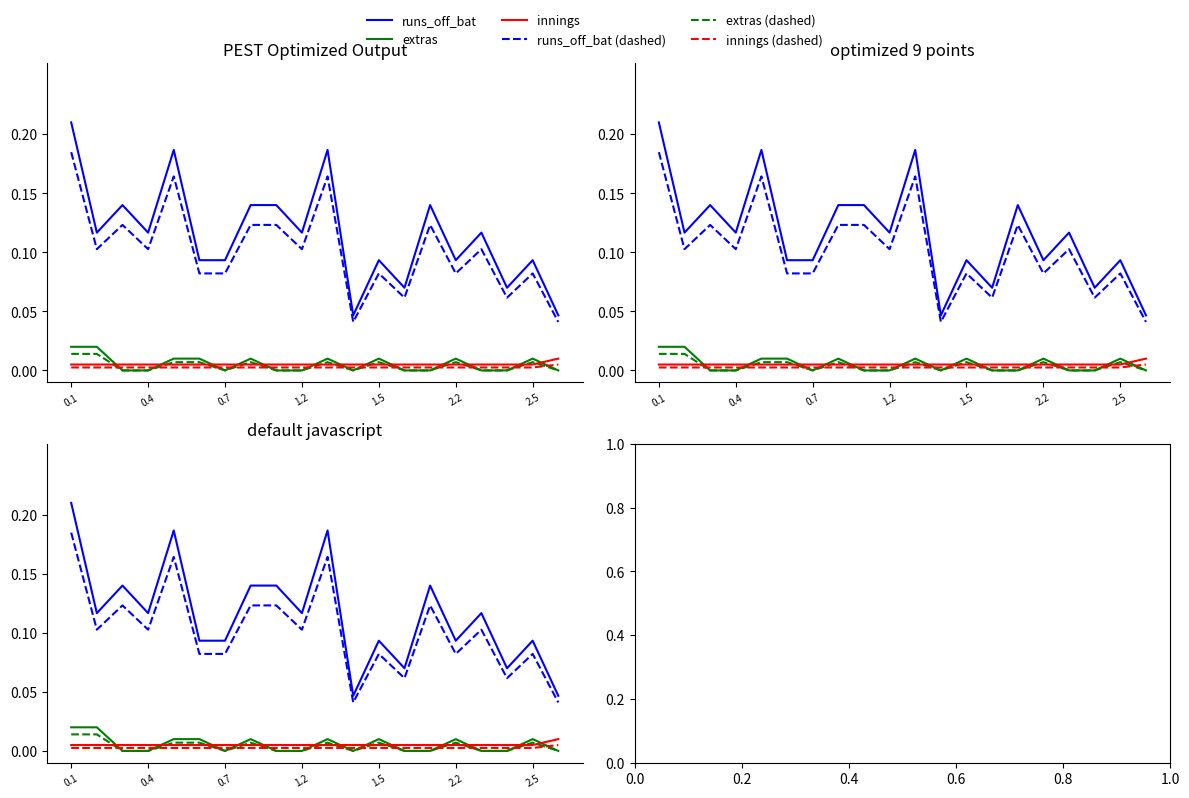

At how many categories does at least one series exceed 0?

20